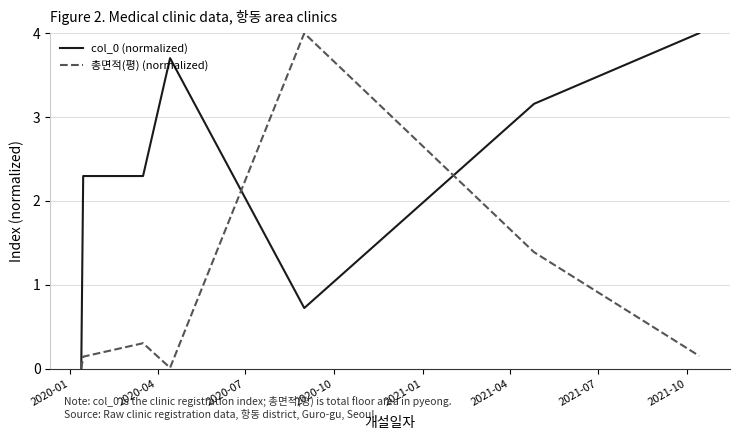

What is the highest value of the col_0 (normalized) series?

4.0